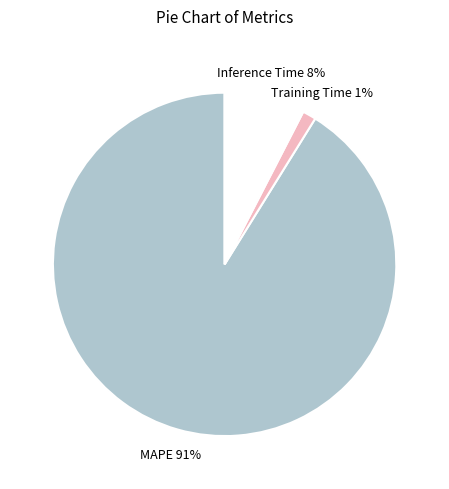

What is the smallest slice in the pie chart?

Training Time